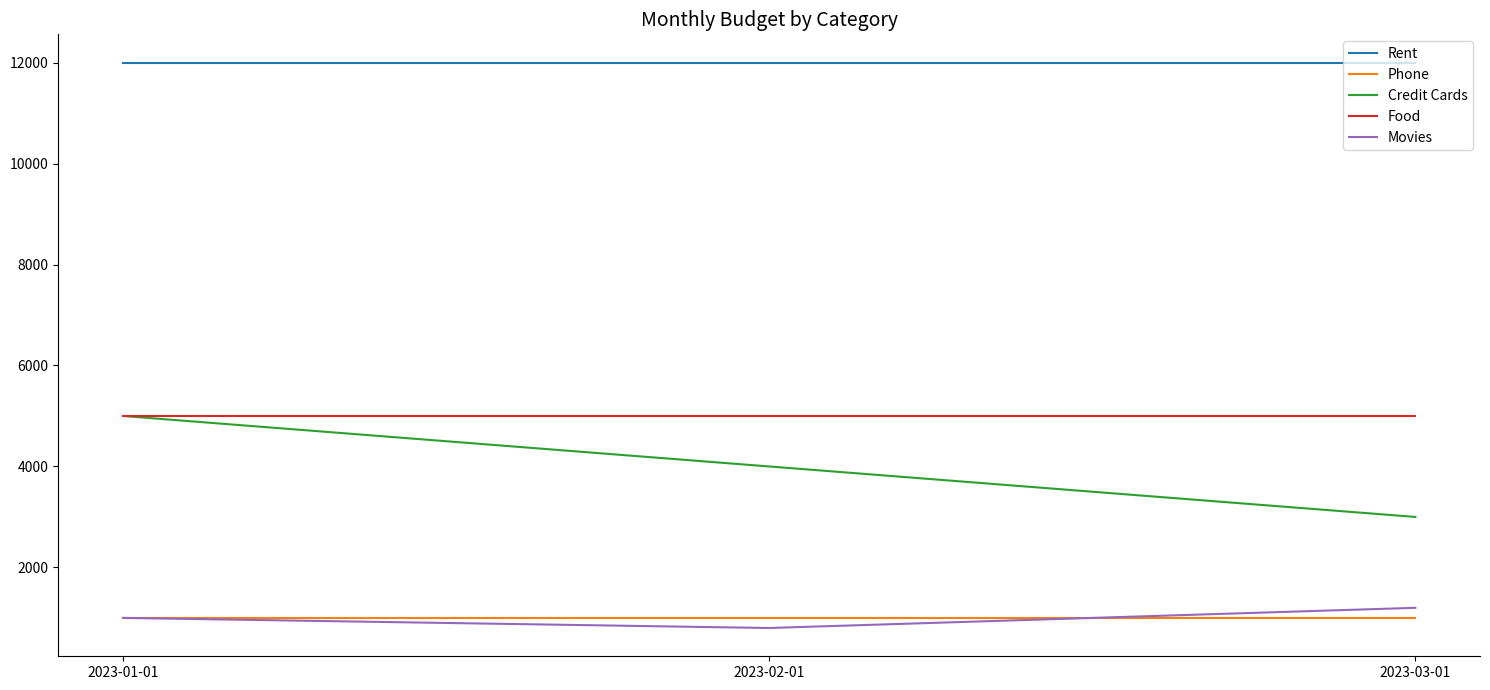

What is the spread (max minus min) of values at 2023-02-01?

11200